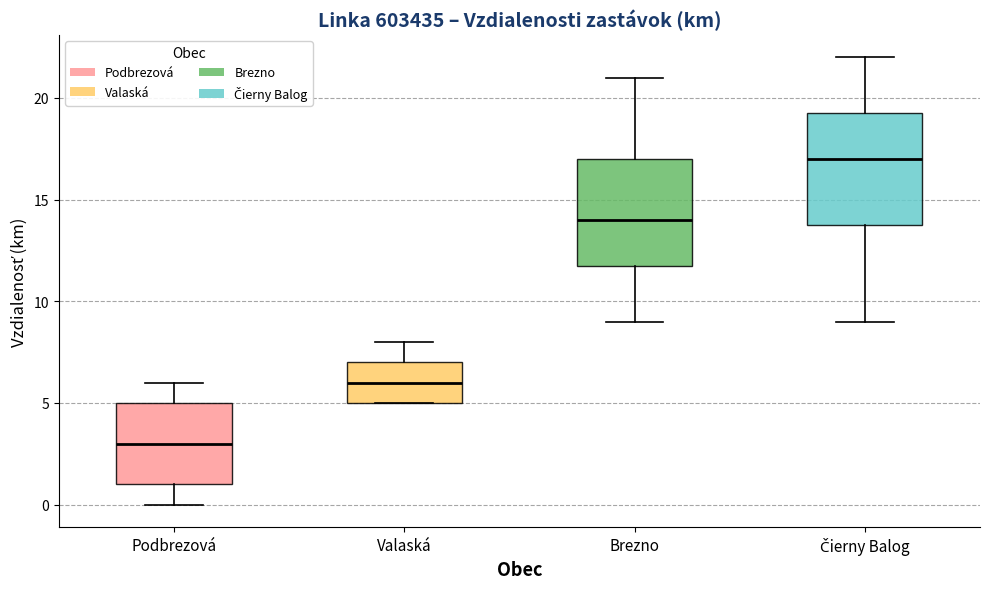

Which box has the highest median line?

Čierny Balog